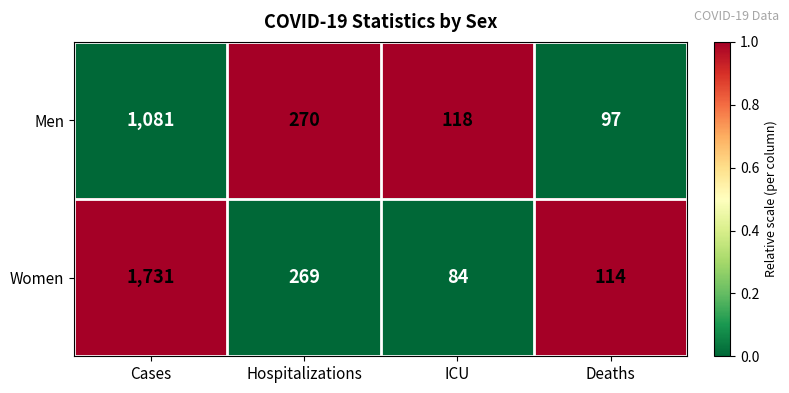

How many distinct data groups are displayed?

2